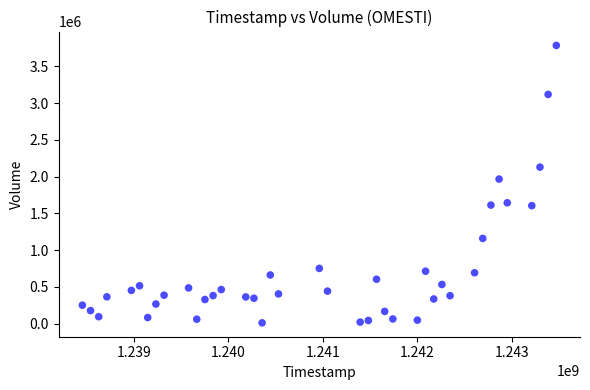

What Y value in the scatter plot is closest to 1897824?

1966709